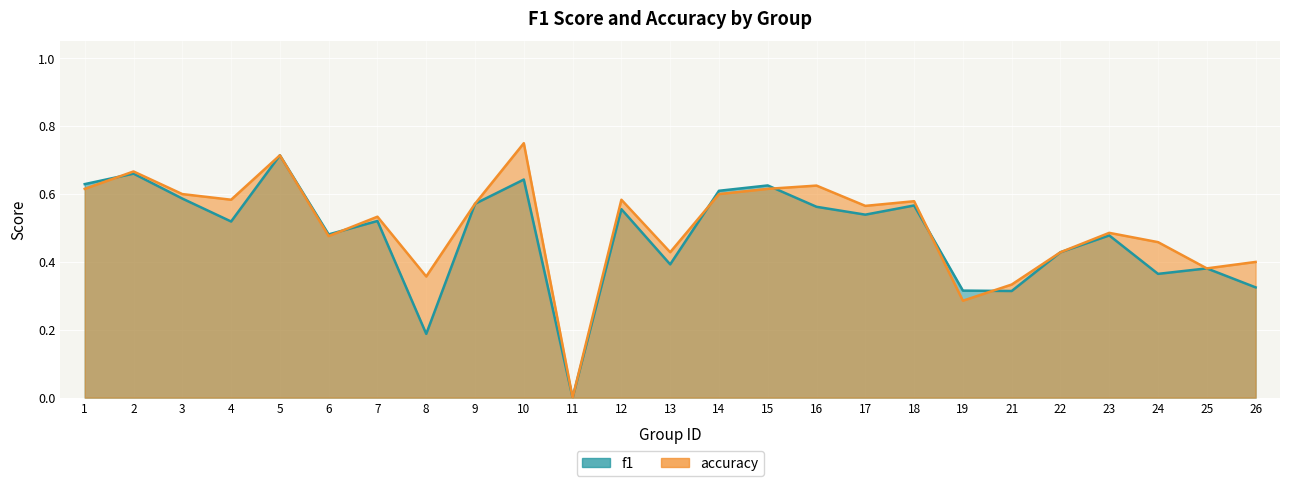

Between which two adjacent categories do accuracy and f1 first intersect?

1 and 2